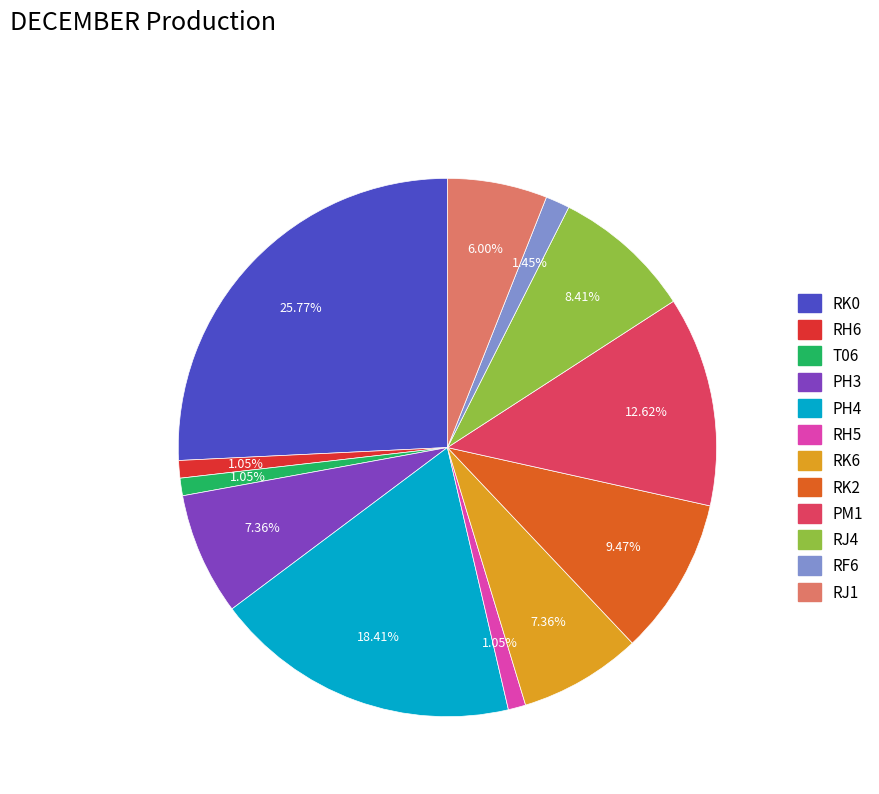

What is the ratio of the value at RH6 to the value at RK6?

0.1